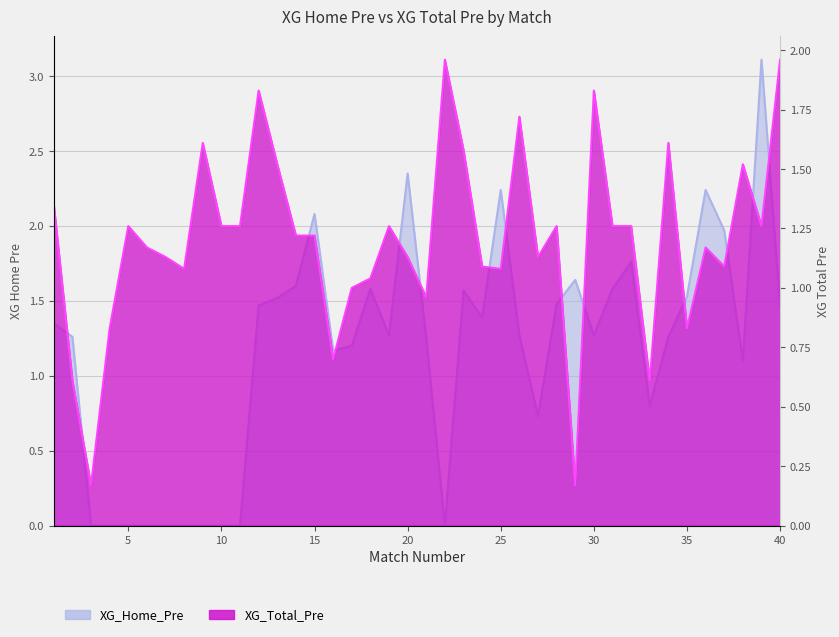

Is it true that XG_Total_Pre equals 2.3 at 32?

False